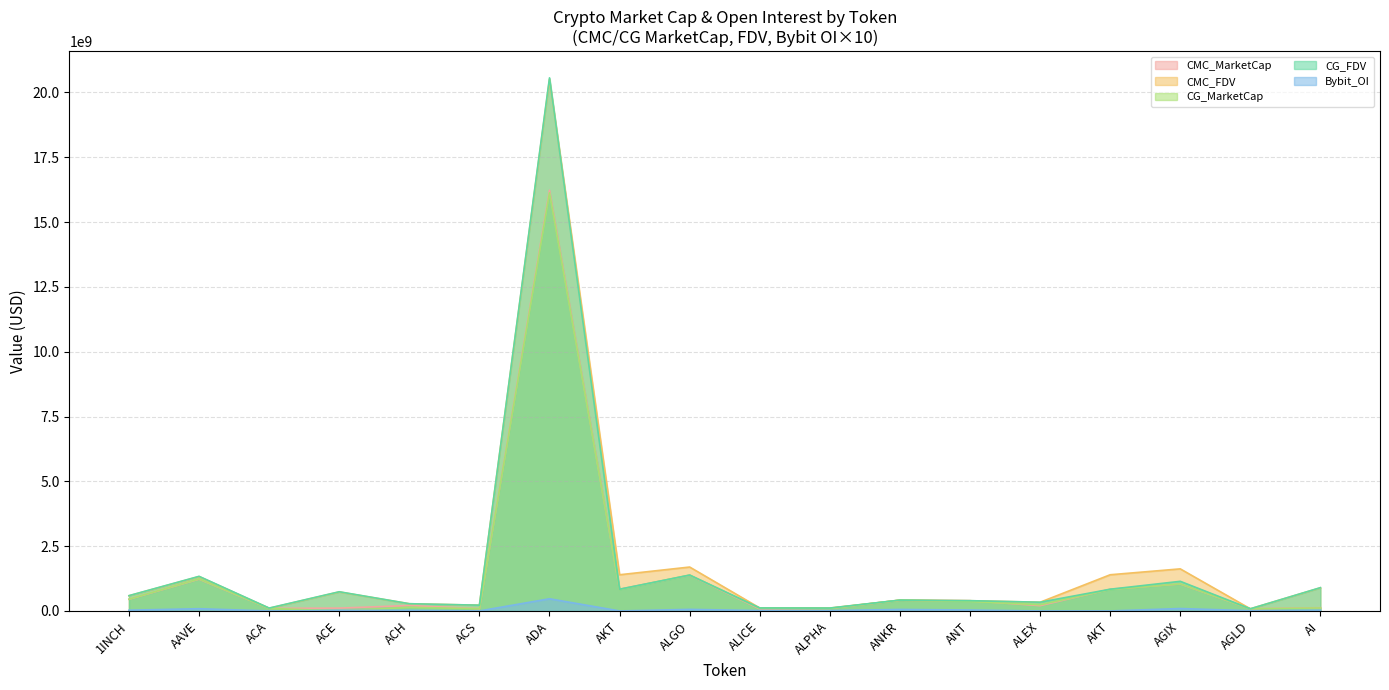

At ALPHA, list the series in order from smallest to largest.

Bybit_OI, CMC_MarketCap, CG_MarketCap, CMC_FDV, CG_FDV